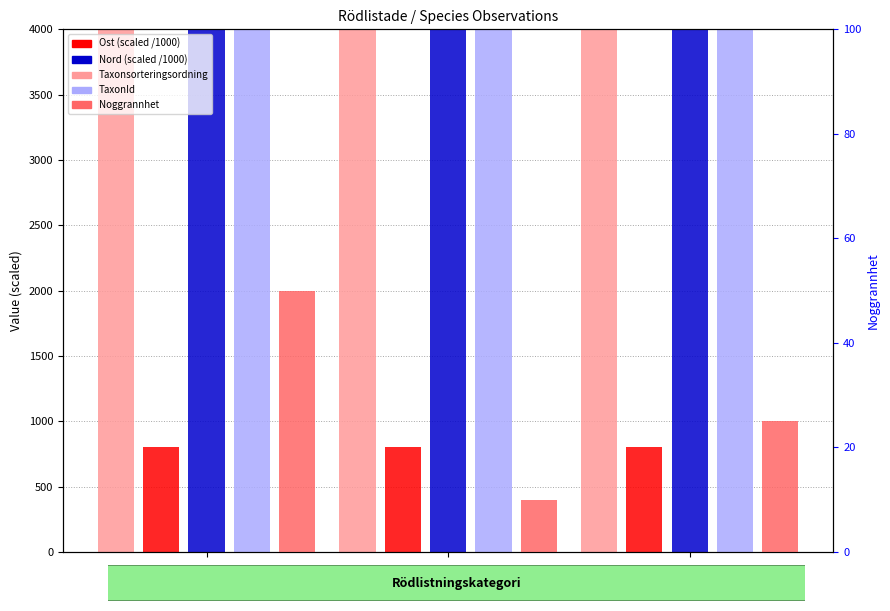

What is the total value across all series at LC?

332100.4